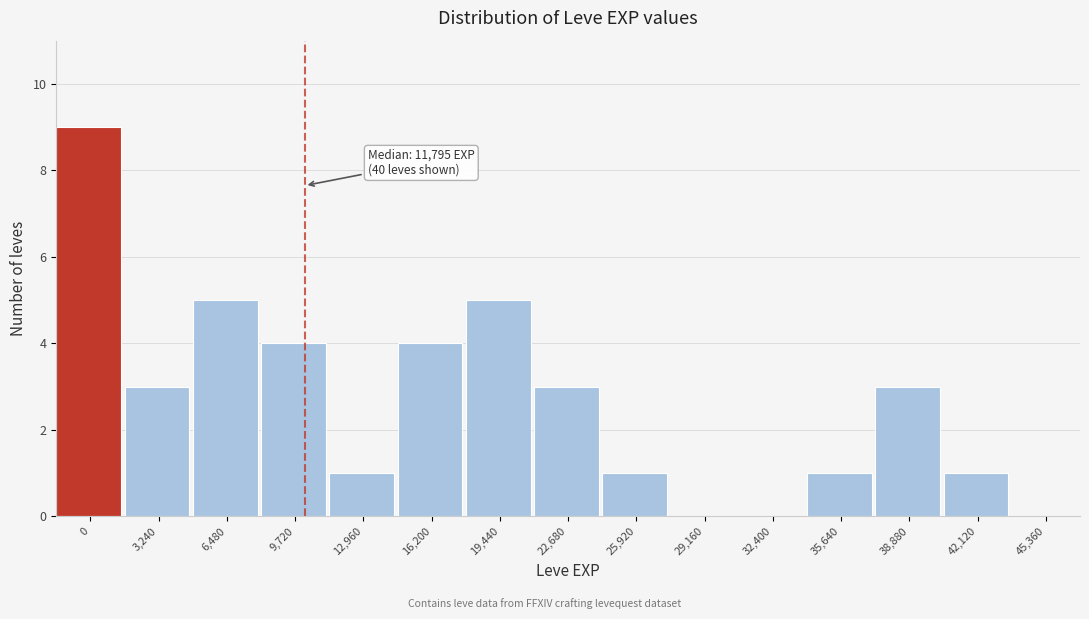

Reading right to left, what are all the values shown in this chart?

45,360=0	42,120=1	38,880=3	35,640=1	32,400=0	29,160=0	25,920=1	22,680=3	19,440=5	16,200=4	12,960=1	9,720=4	6,480=5	3,240=3	0=9